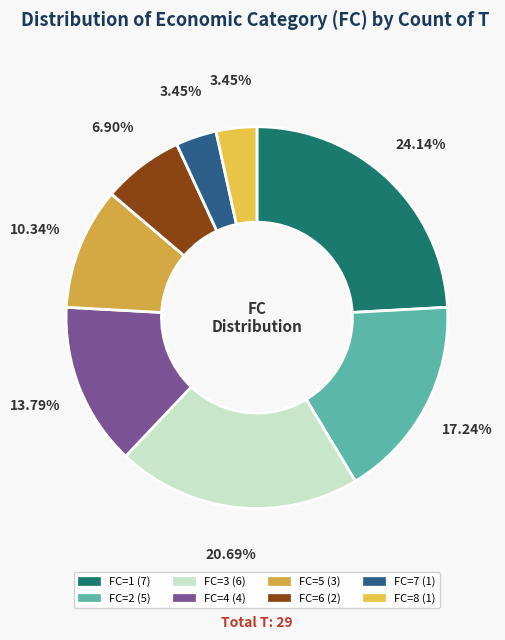

To the nearest percent, what is the average slice percentage?

12%